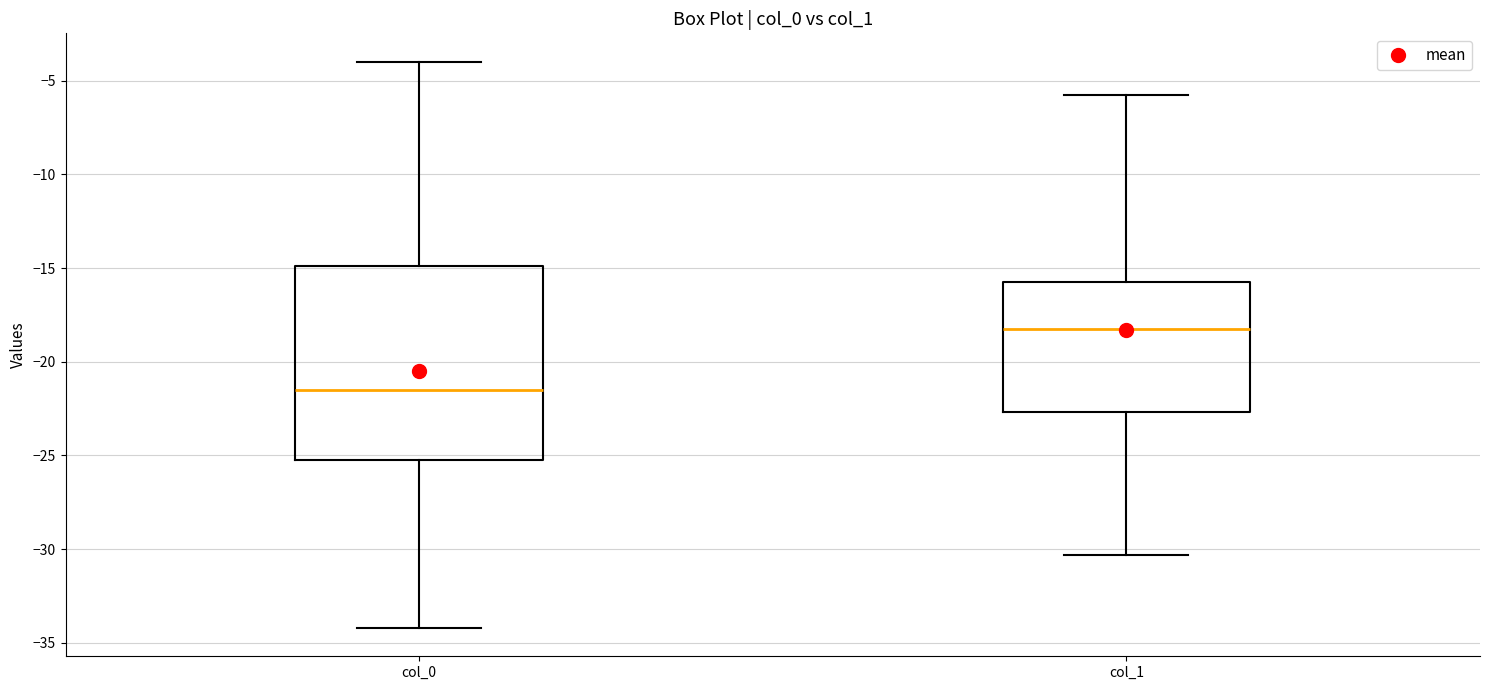

Which box's median line is the lowest?

col_0